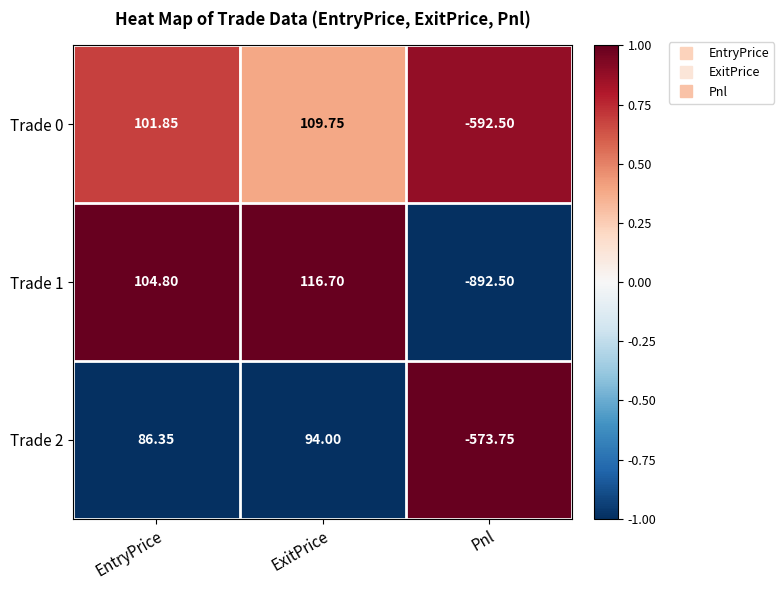

List the labels in order of Trade 0 value, smallest first.

Pnl, EntryPrice, ExitPrice